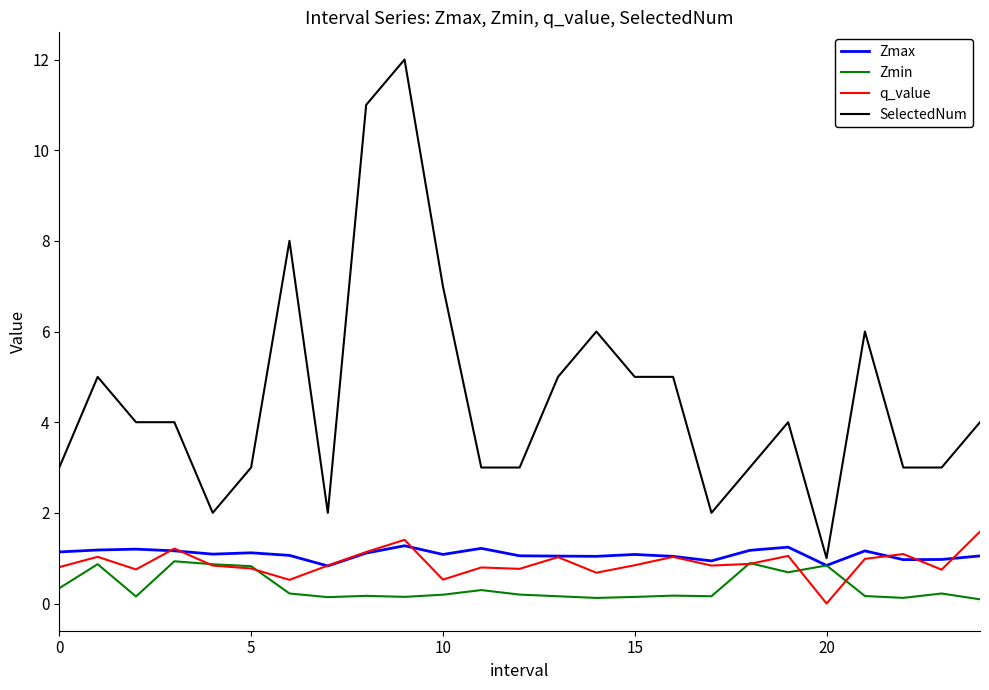

Which series has the widest spread of values?

SelectedNum